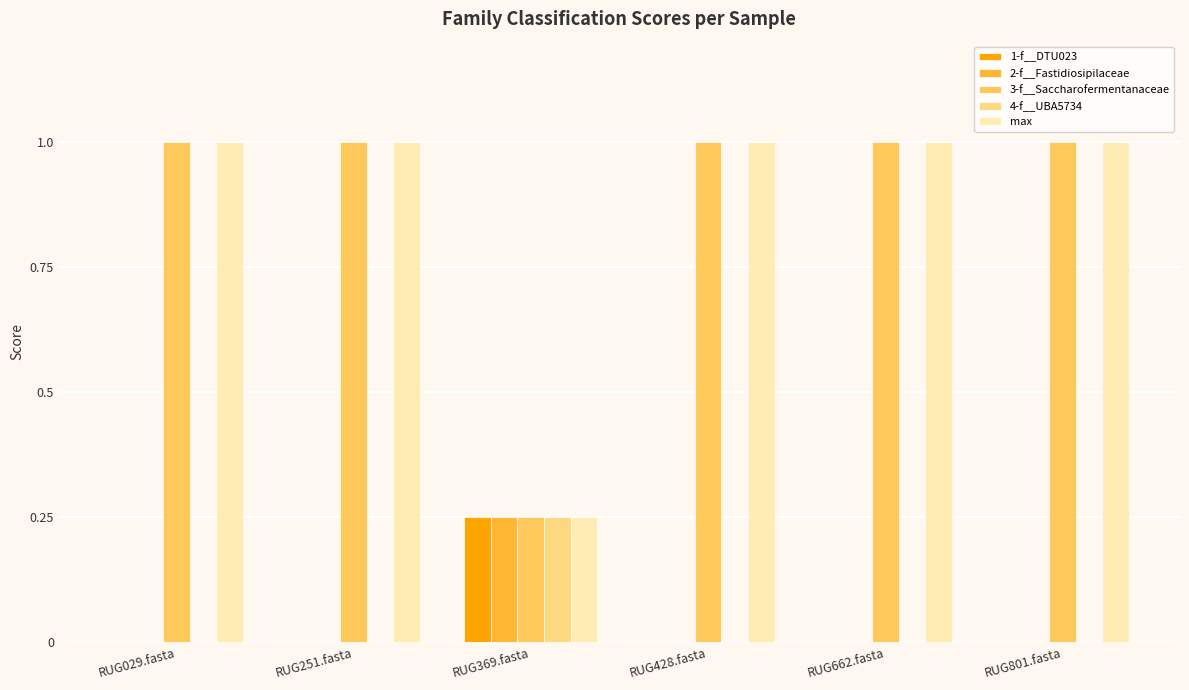

Count the number of data series in this chart.

5